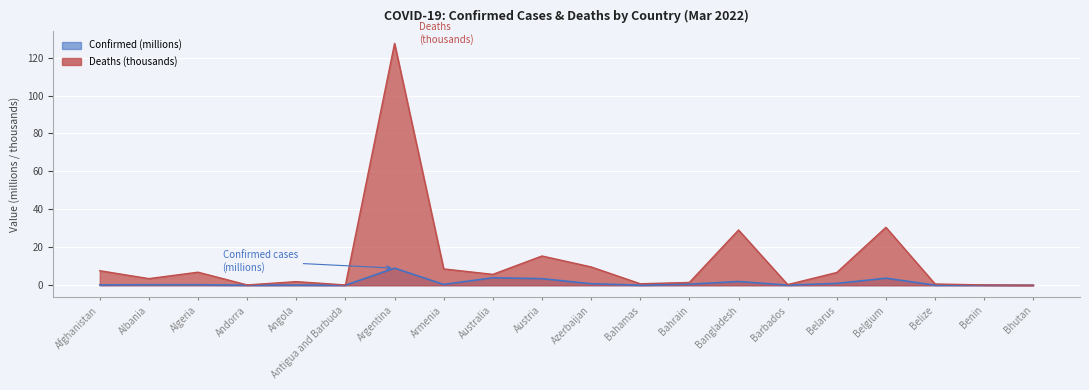

Is the value of Confirmed at Belgium greater than the value of Deaths at Australia?

No